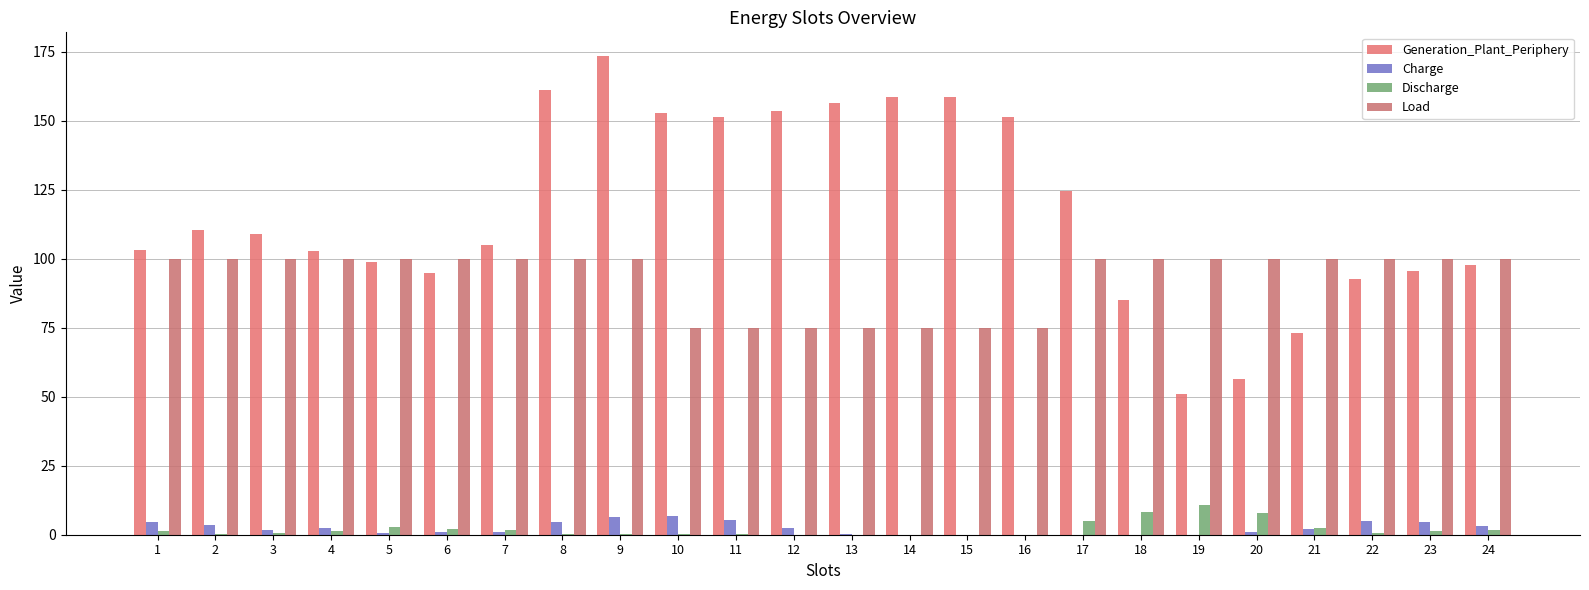

What is the sum of the Generation_Plant_Periphery values at 14 and 9?

331.8